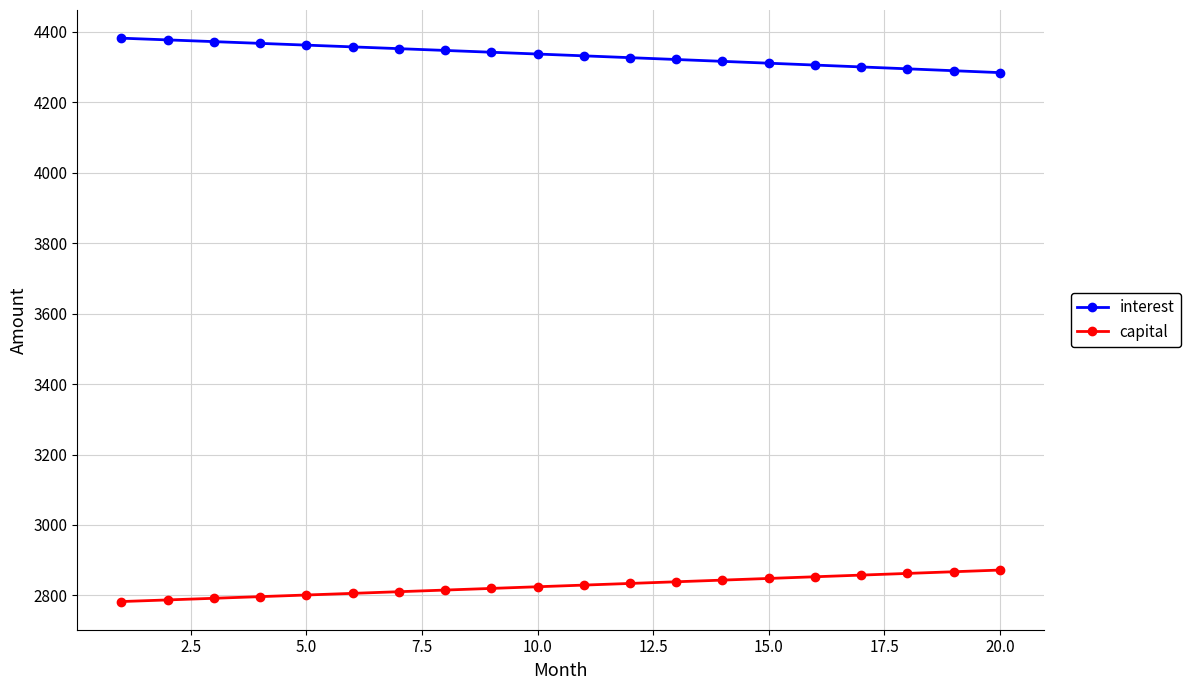

What is the minimum value shown in the chart?

2782.4